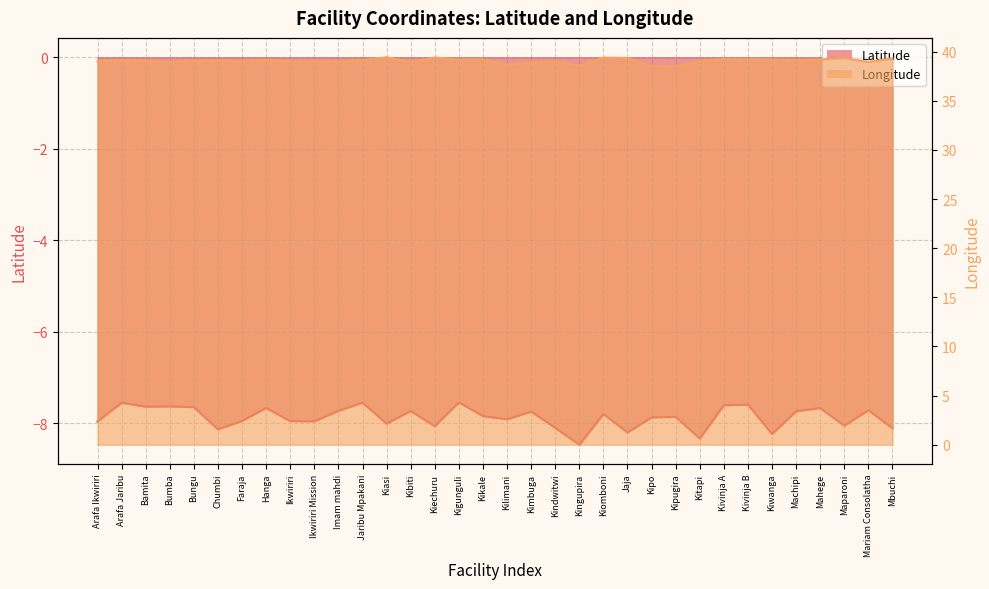

What value does the Latitude series have at Kiechuru?

-8.1